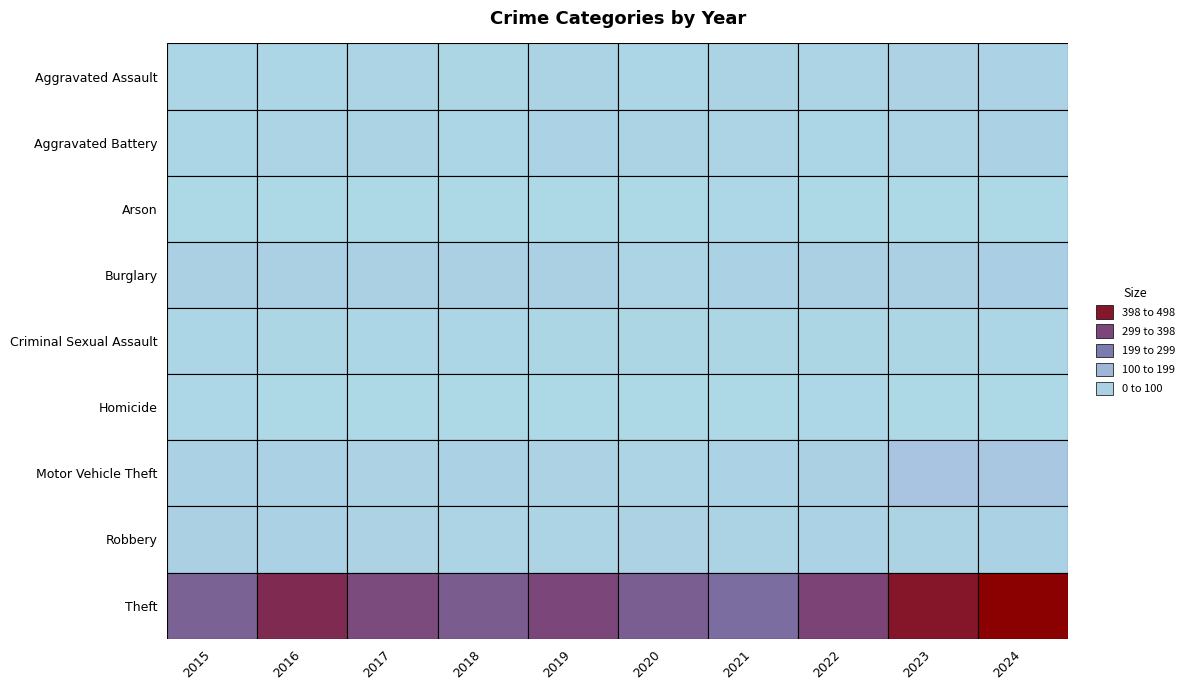

What is the maximum value shown in the chart?

498